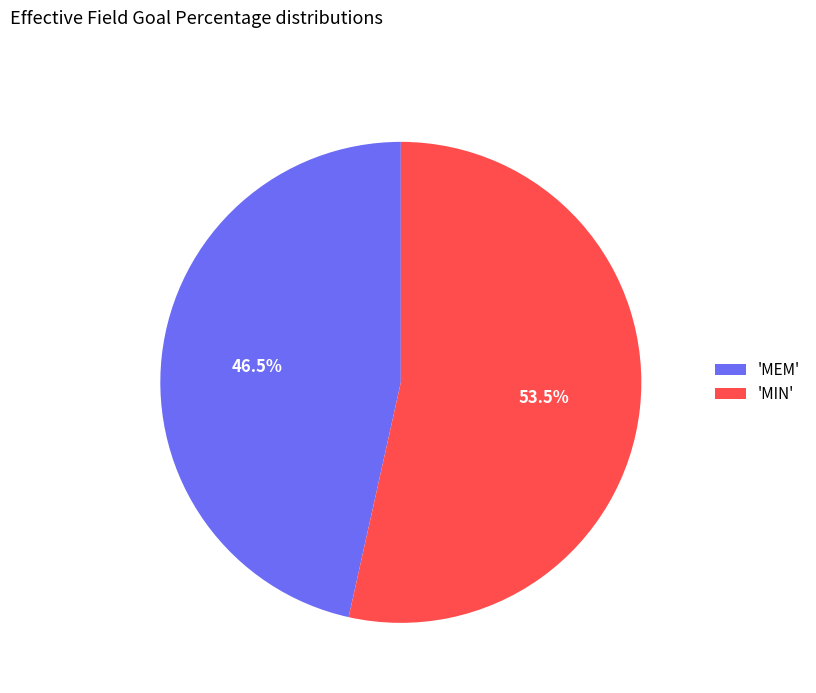

Do 'MIN' and 'MEM' together represent more than half of the pie?

Yes